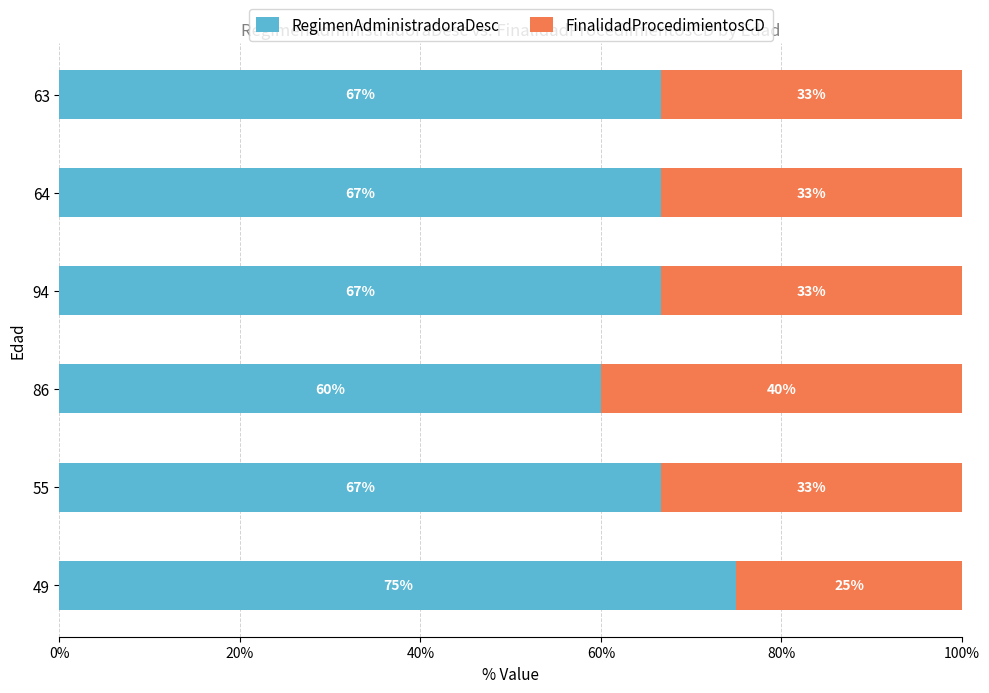

Read the RegimenAdministradoraDesc value at 86.

60.0